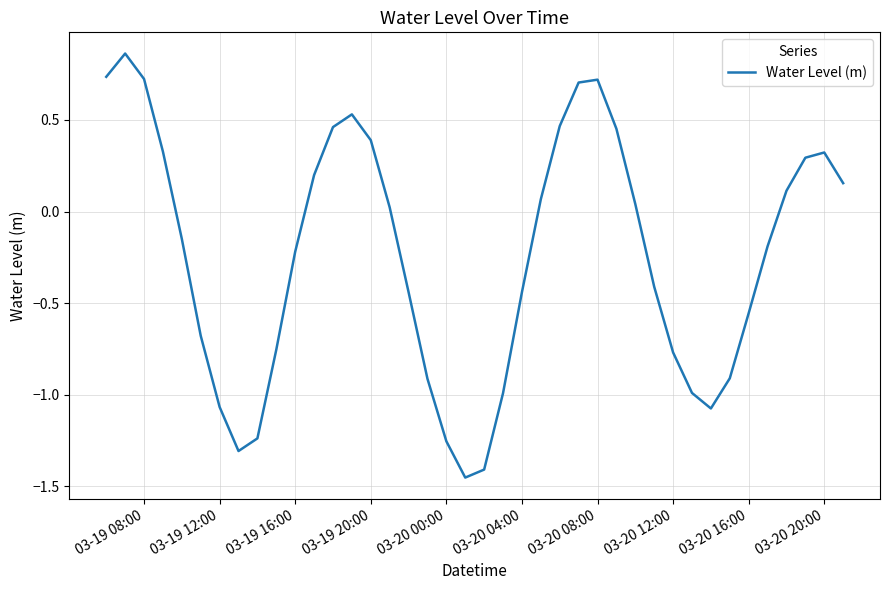

How many negative values are there?

21